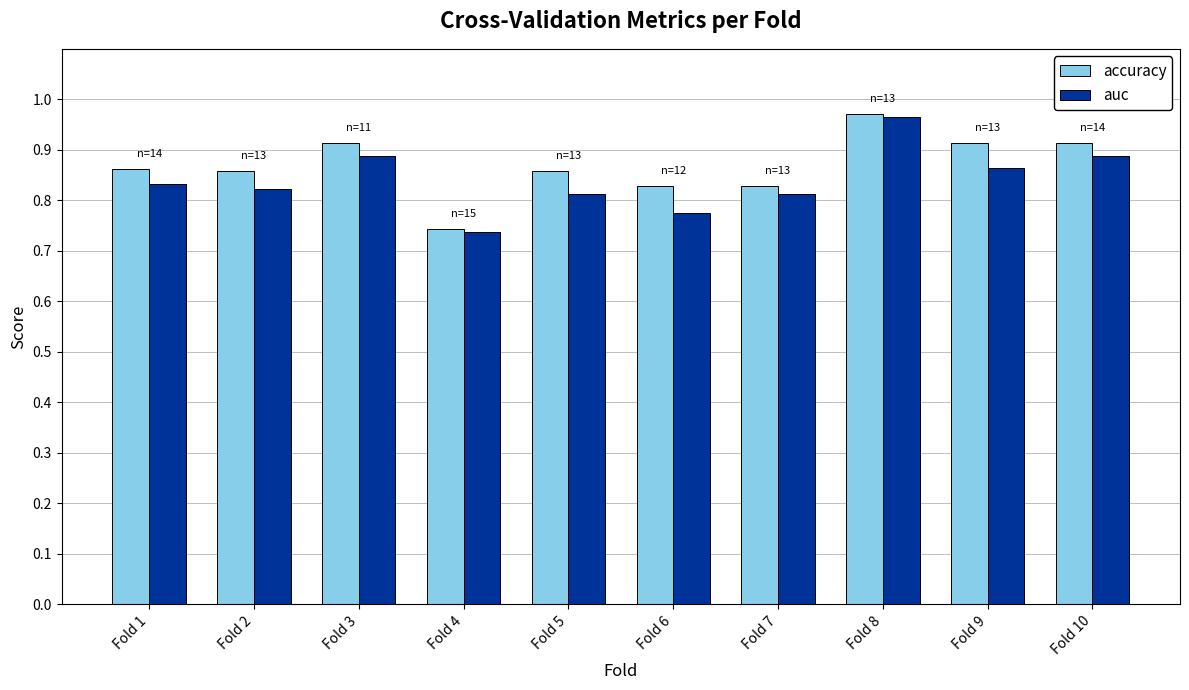

Rank the series at Fold 9 from lowest to highest value.

auc, accuracy